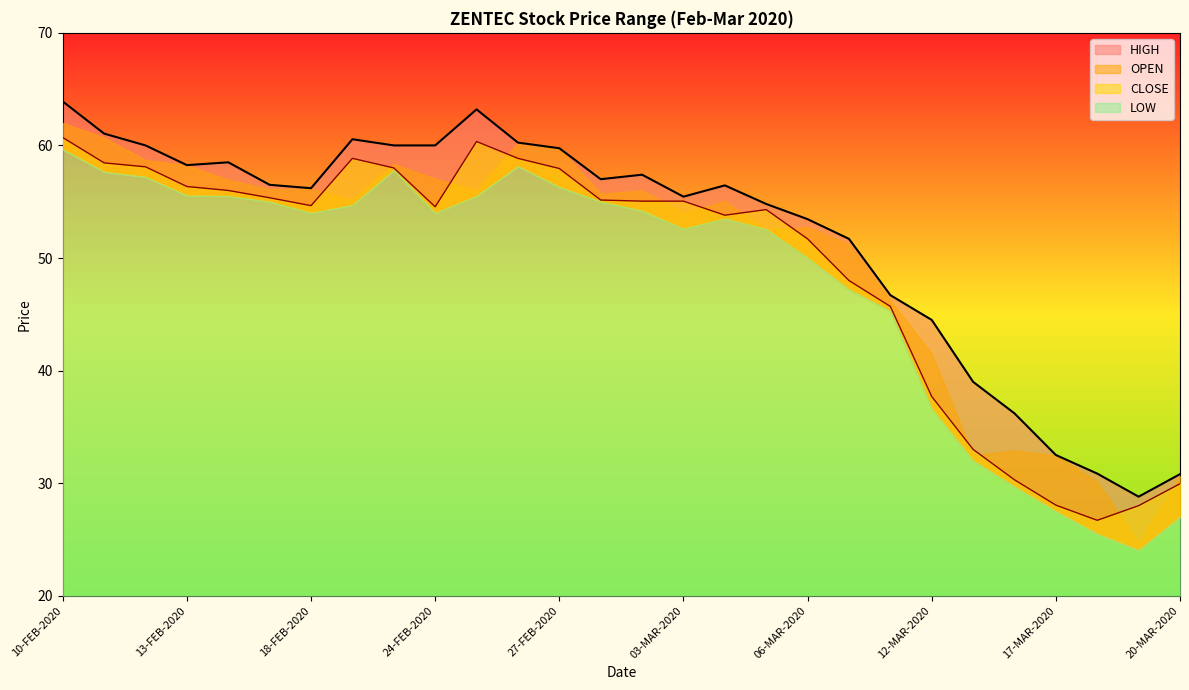

Where is the first local minimum for HIGH?

13-FEB-2020